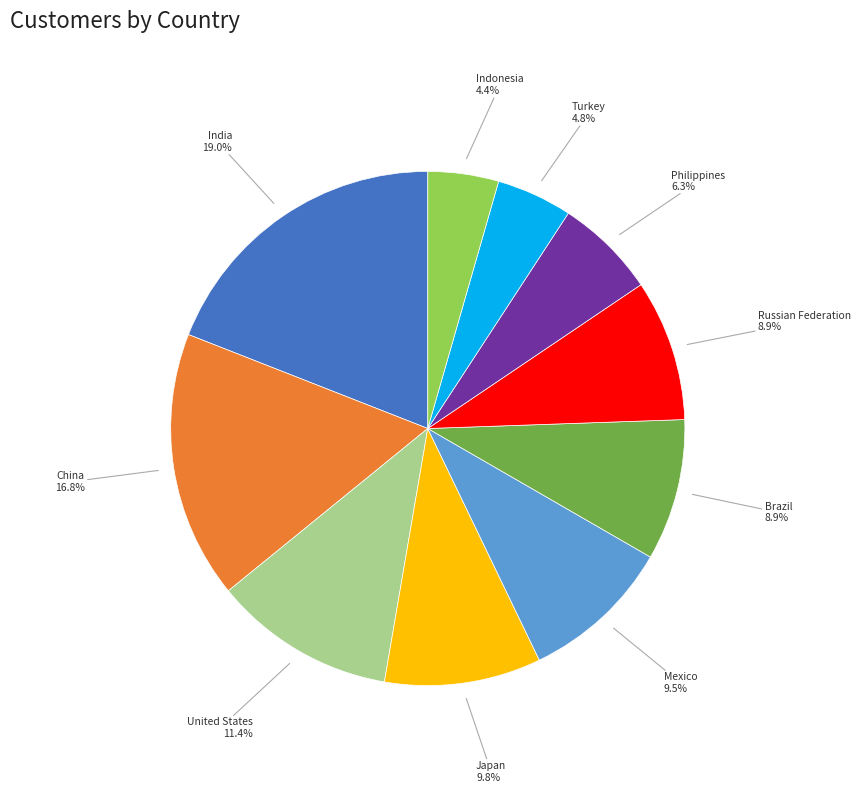

How many slices are in this pie chart?

10